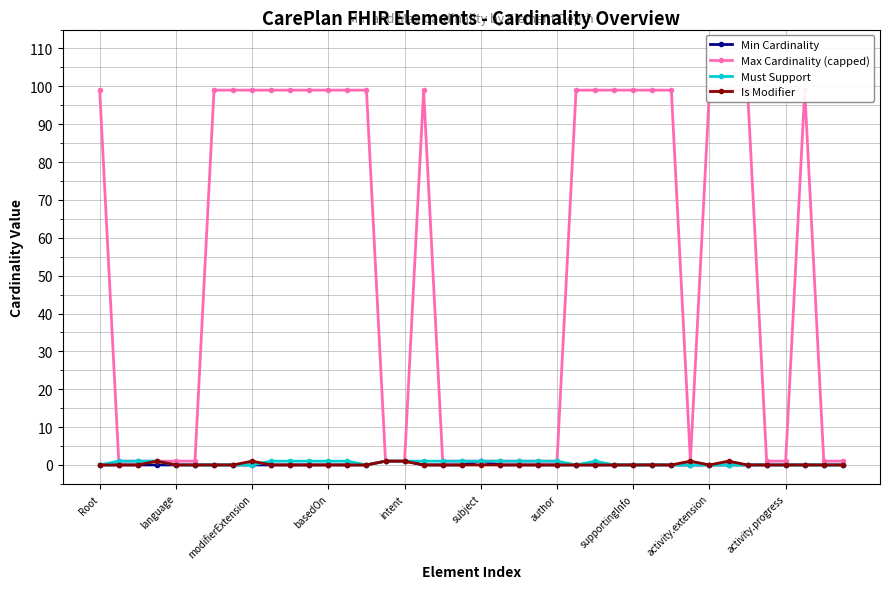

Does the chart have visible grid lines?

Yes